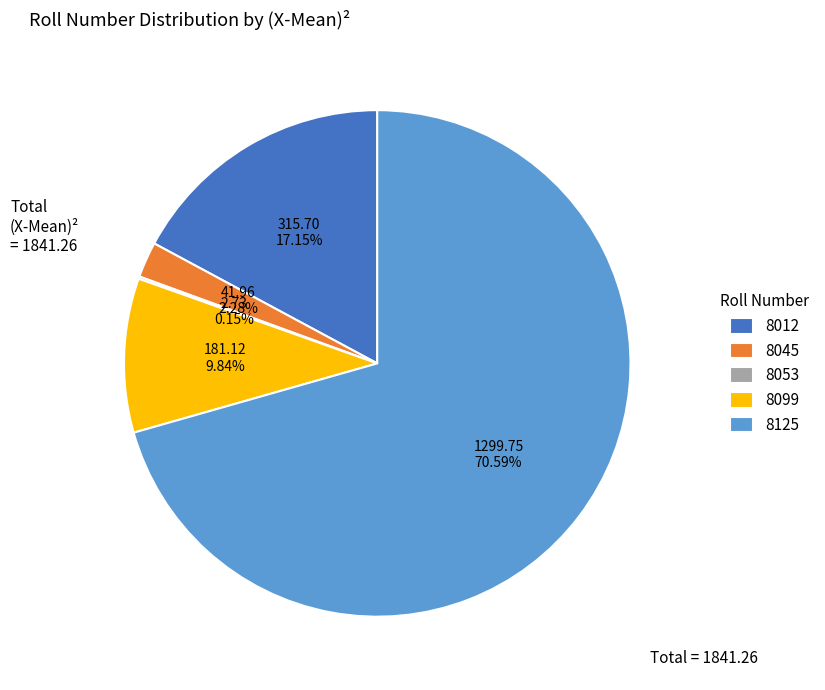

Is the sum of 8045 and 8125 greater than half?

Yes